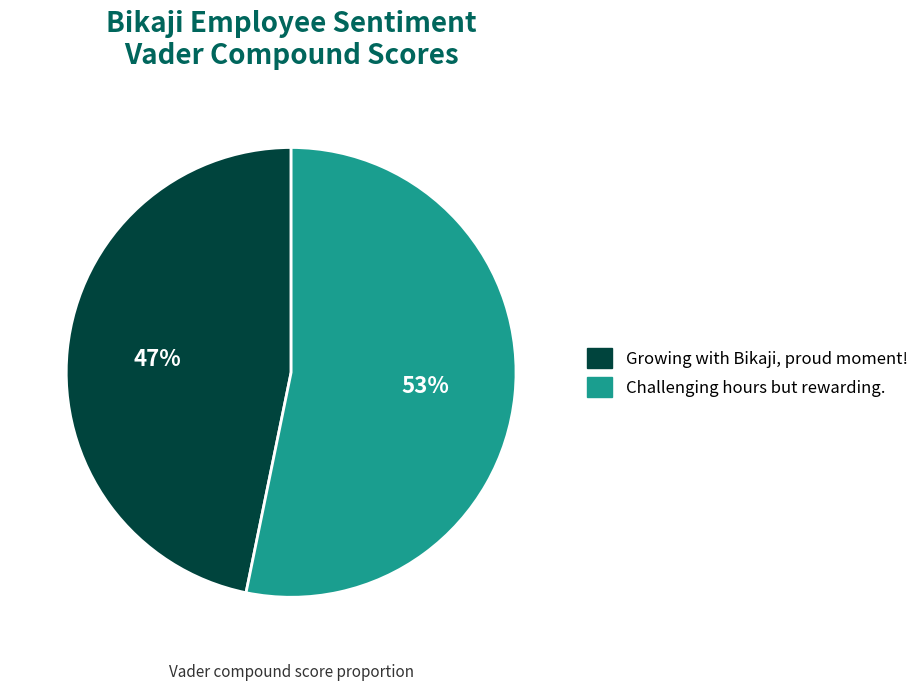

To the nearest percent, what portion does Growing with Bikaji, proud moment! represent?

47%